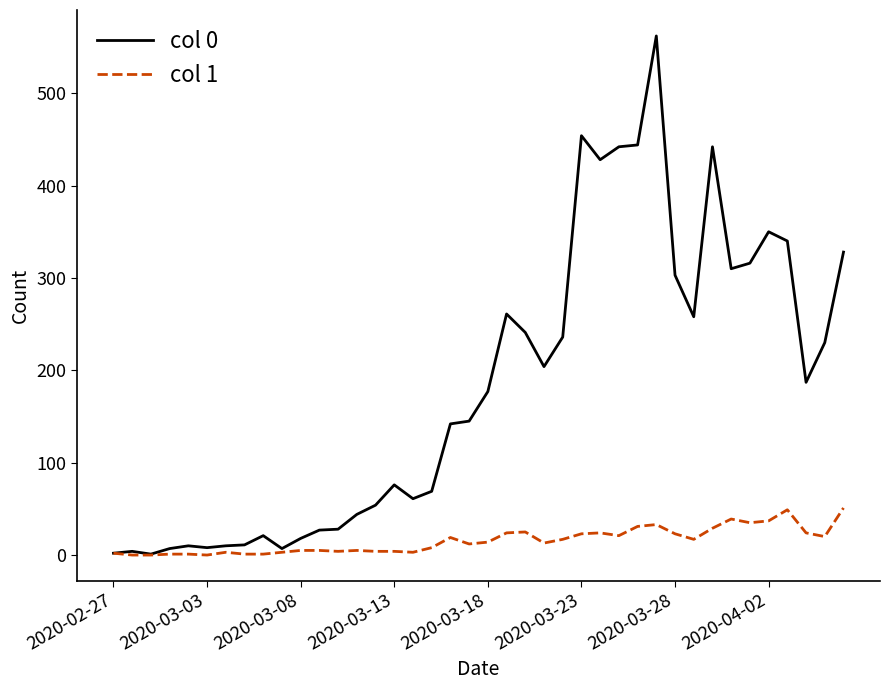

Which series has the largest total across all categories?

col 0